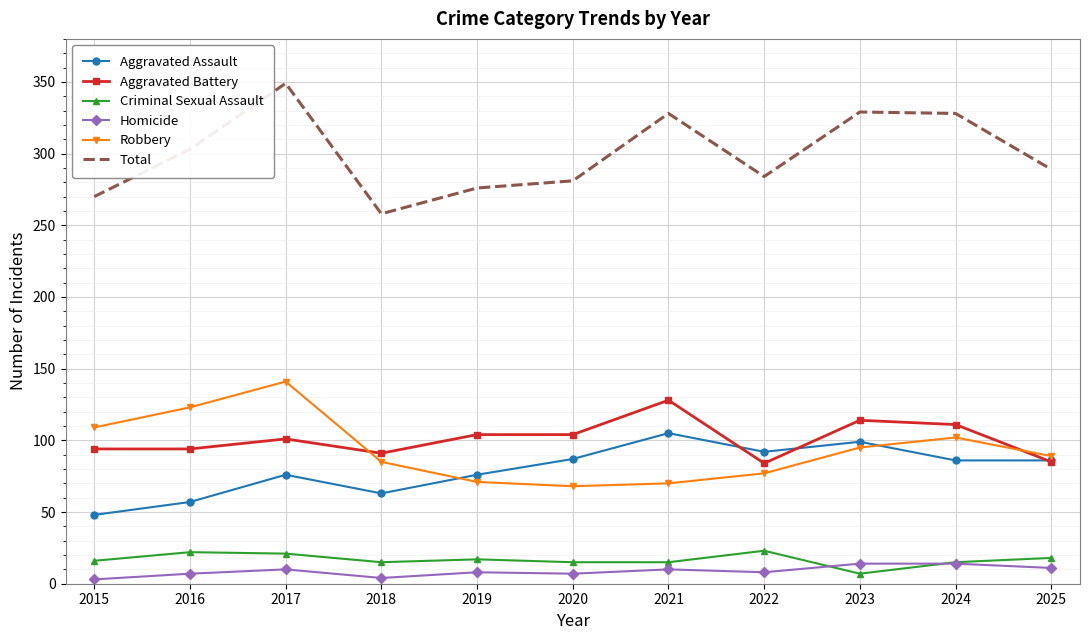

True or false: Total and Homicide intersect in this chart.

False